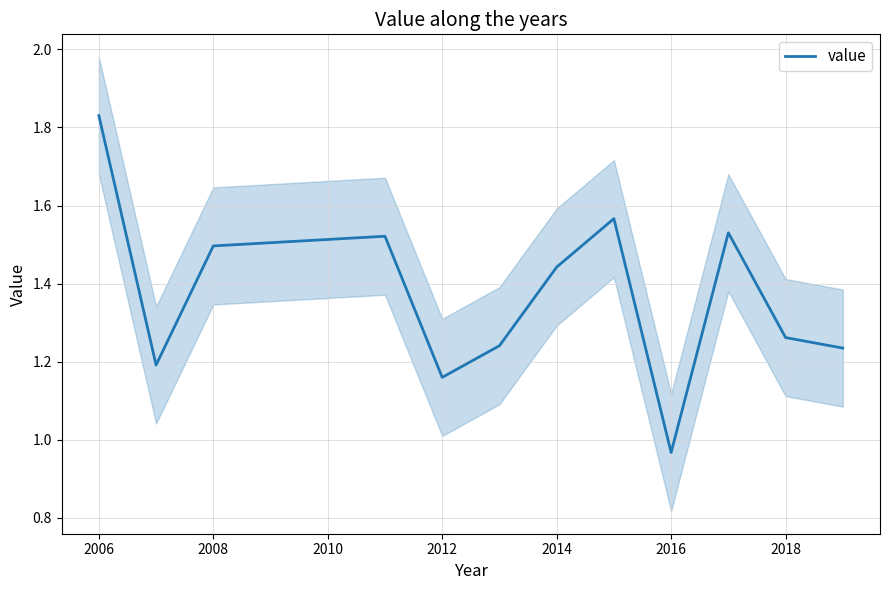

Which category has the lowest value in the value series?

2016